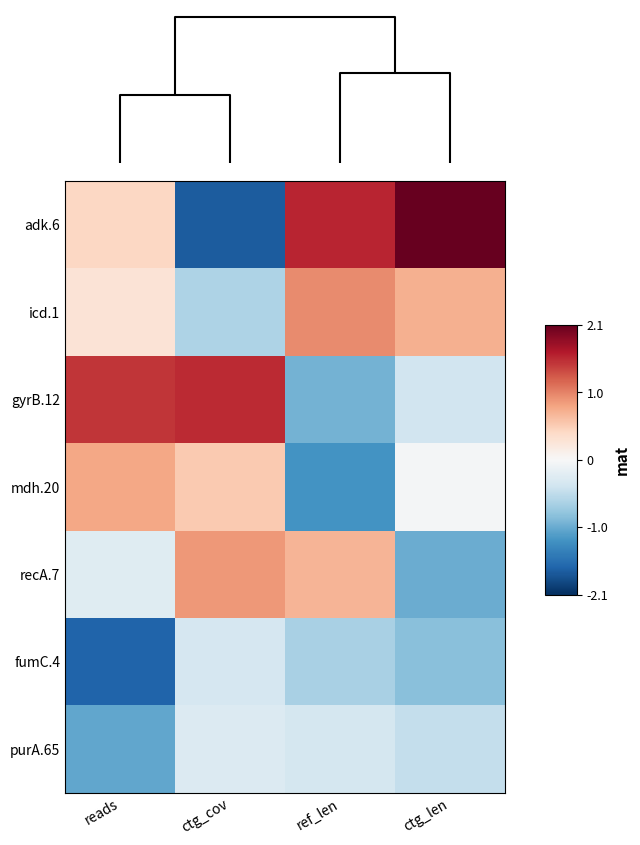

Reading right to left, what are all the values shown in this chart?

adk.6: ctg_len=2.1	ref_len=1.6	ctg_cov=-1.7	reads=0.4
icd.1: ctg_len=0.7	ref_len=1.0	ctg_cov=-0.6	reads=0.3
gyrB.12: ctg_len=-0.4	ref_len=-1.0	ctg_cov=1.5	reads=1.5
mdh.20: ctg_len=-0.0	ref_len=-1.2	ctg_cov=0.5	reads=0.8
recA.7: ctg_len=-1.0	ref_len=0.7	ctg_cov=0.9	reads=-0.2
fumC.4: ctg_len=-0.9	ref_len=-0.7	ctg_cov=-0.3	reads=-1.7
purA.65: ctg_len=-0.5	ref_len=-0.4	ctg_cov=-0.3	reads=-1.1